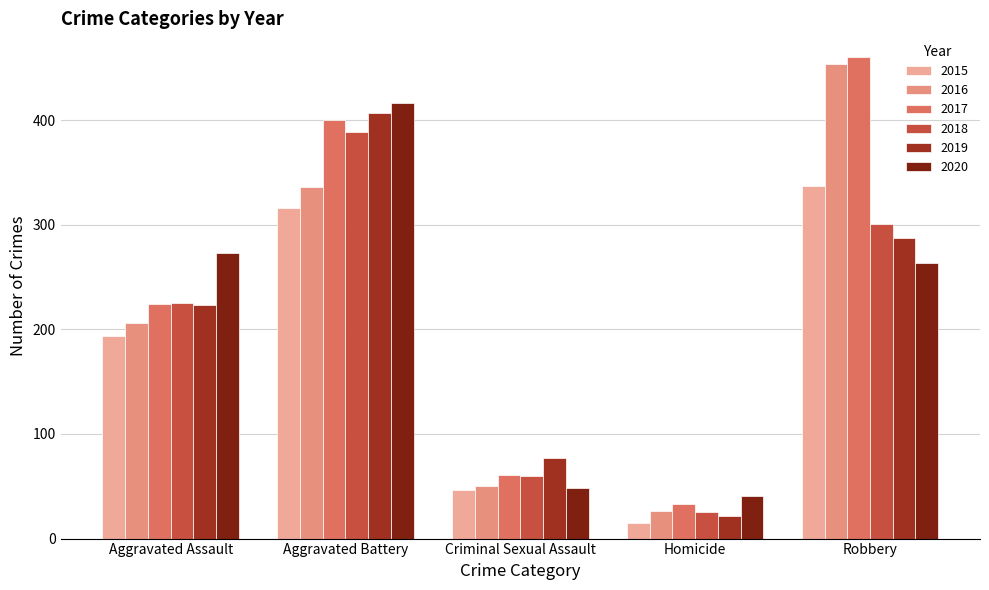

Reading left to right, what are all the values shown in this chart?

2015: Aggravated Assault=194	Aggravated Battery=316	Criminal Sexual Assault=46	Homicide=15	Robbery=337
2016: Aggravated Assault=206	Aggravated Battery=336	Criminal Sexual Assault=50	Homicide=26	Robbery=454
2017: Aggravated Assault=224	Aggravated Battery=400	Criminal Sexual Assault=61	Homicide=33	Robbery=460
2018: Aggravated Assault=225	Aggravated Battery=389	Criminal Sexual Assault=60	Homicide=25	Robbery=301
2019: Aggravated Assault=223	Aggravated Battery=407	Criminal Sexual Assault=77	Homicide=22	Robbery=287
2020: Aggravated Assault=273	Aggravated Battery=416	Criminal Sexual Assault=48	Homicide=41	Robbery=263